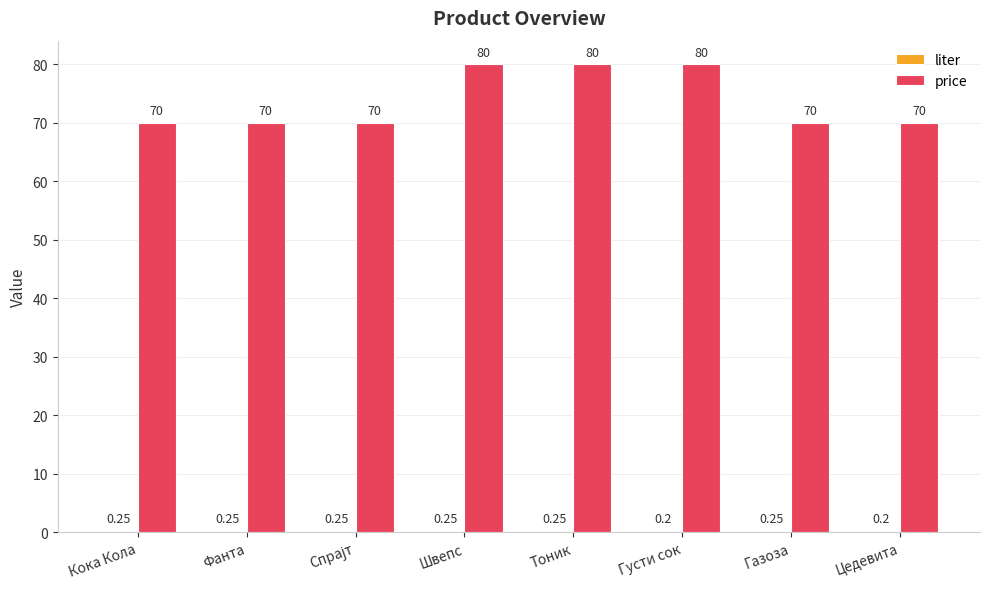

Which series has the largest total across all categories?

price